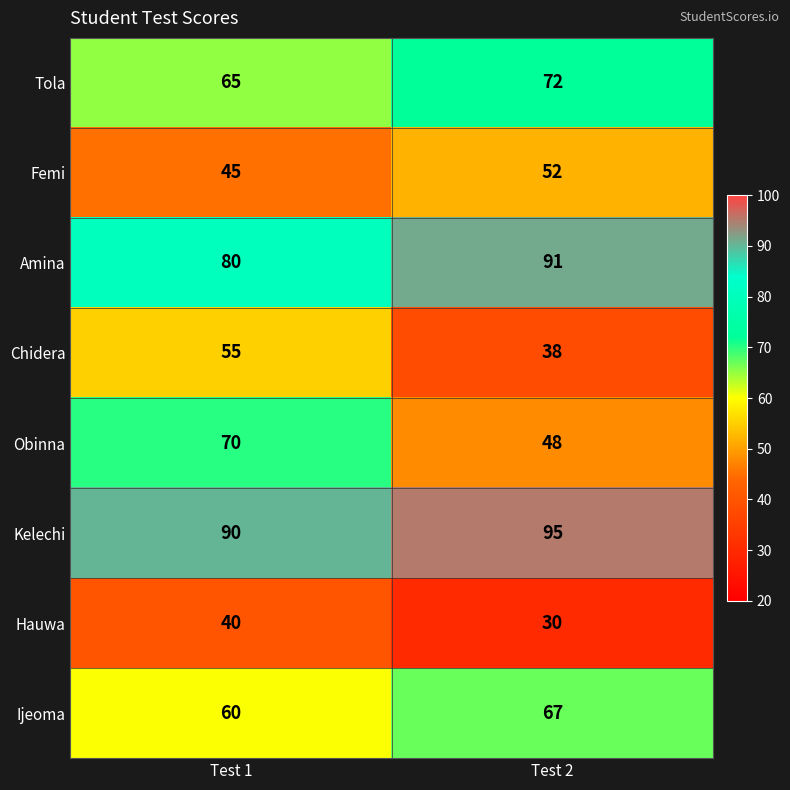

Which series has the widest spread of values?

Obinna